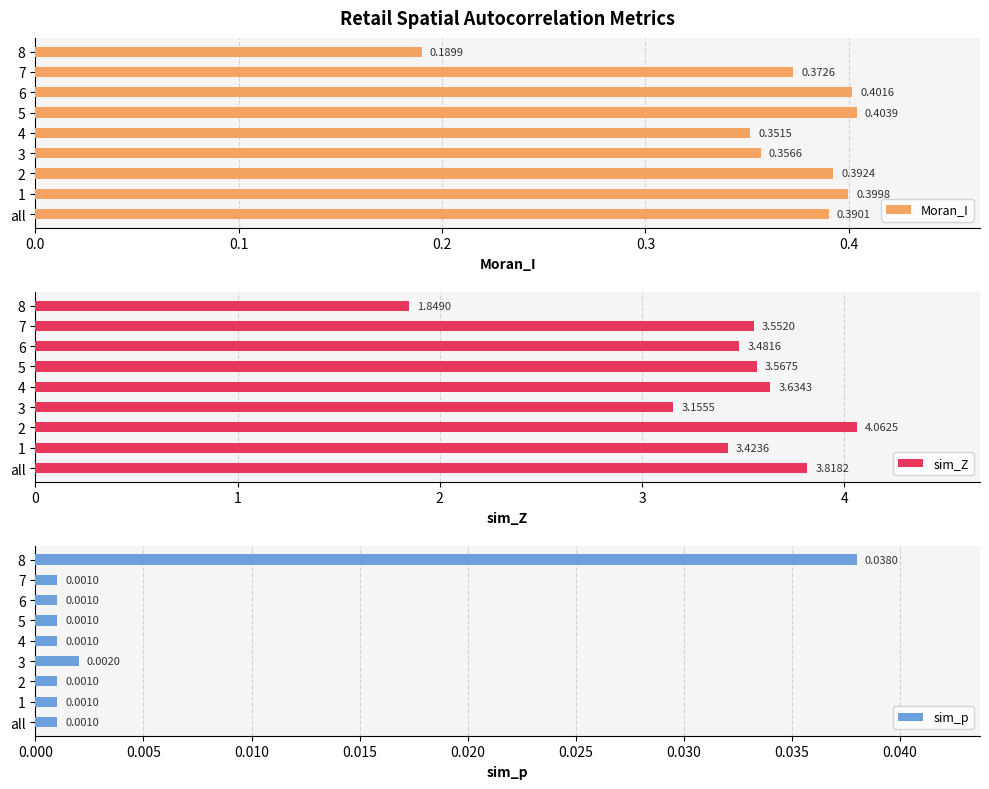

How many distinct data groups are displayed?

3